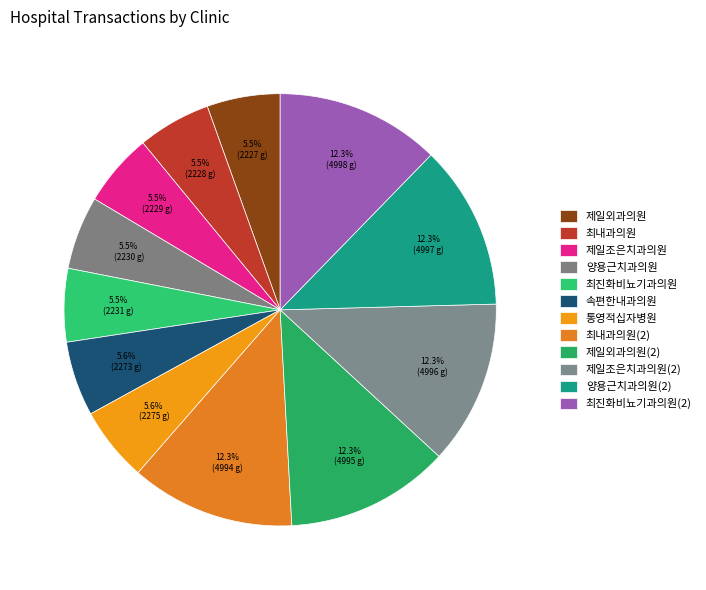

Combined, what portion of the pie is 양용근치과의원(2) and 제일조은치과의원?

17.8%